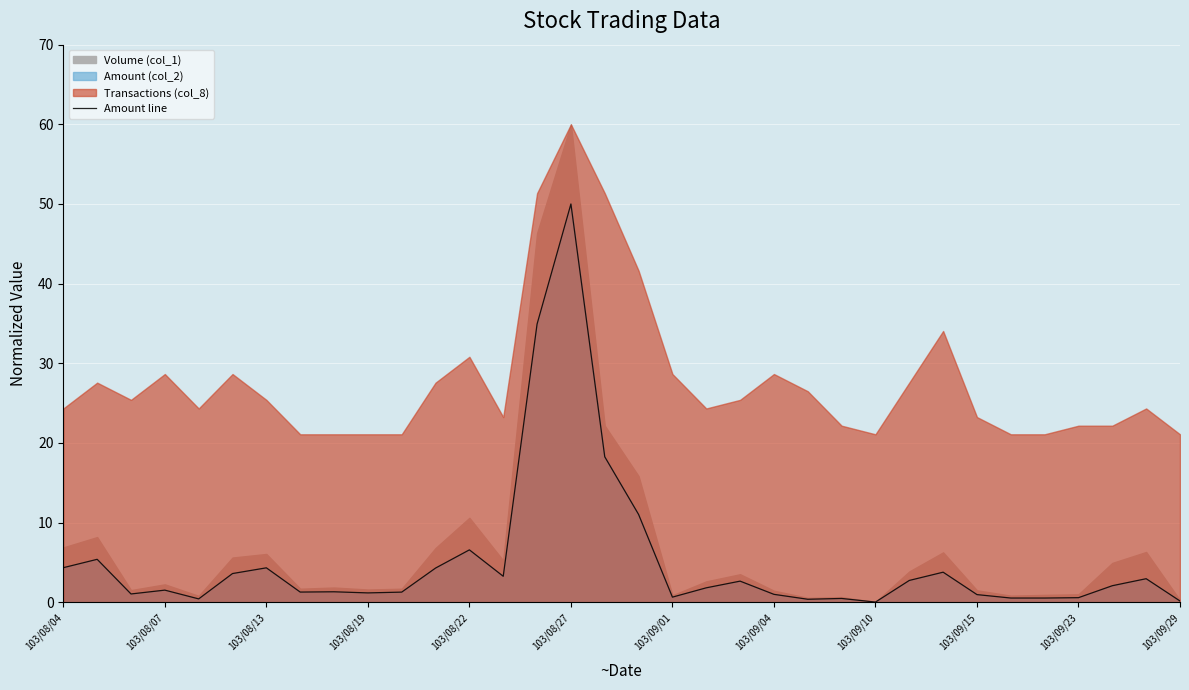

What is the highest value of the Amount line series?

50.0